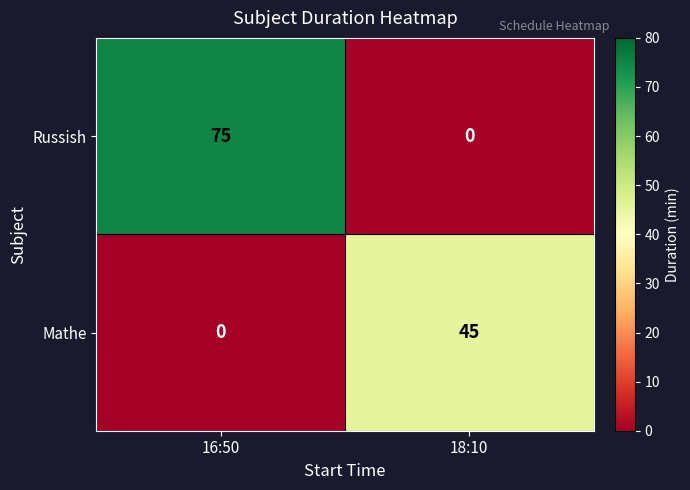

How many data points in Russish are less than 75?

1